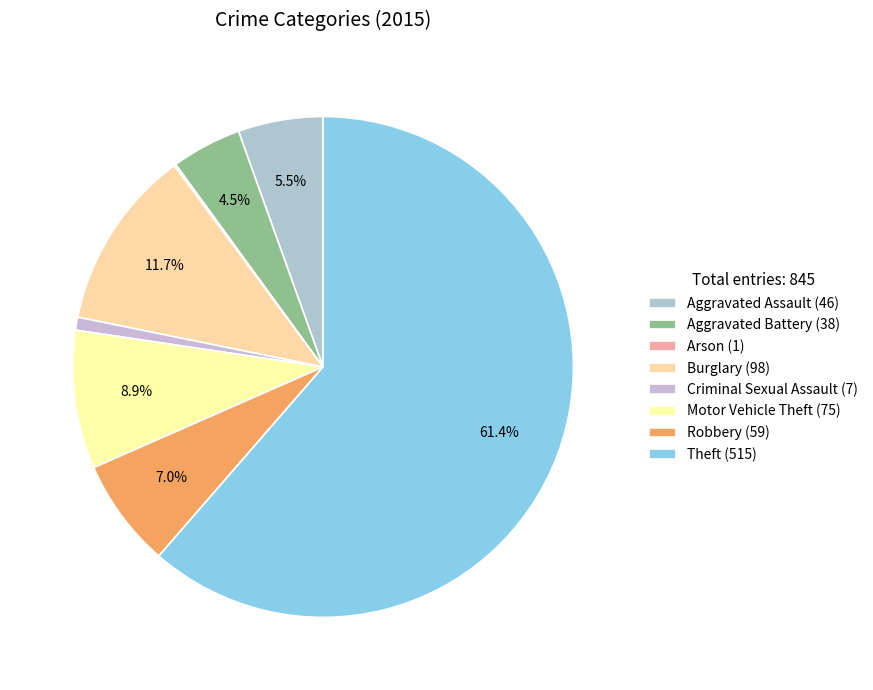

Which category has the biggest portion of the pie?

Theft